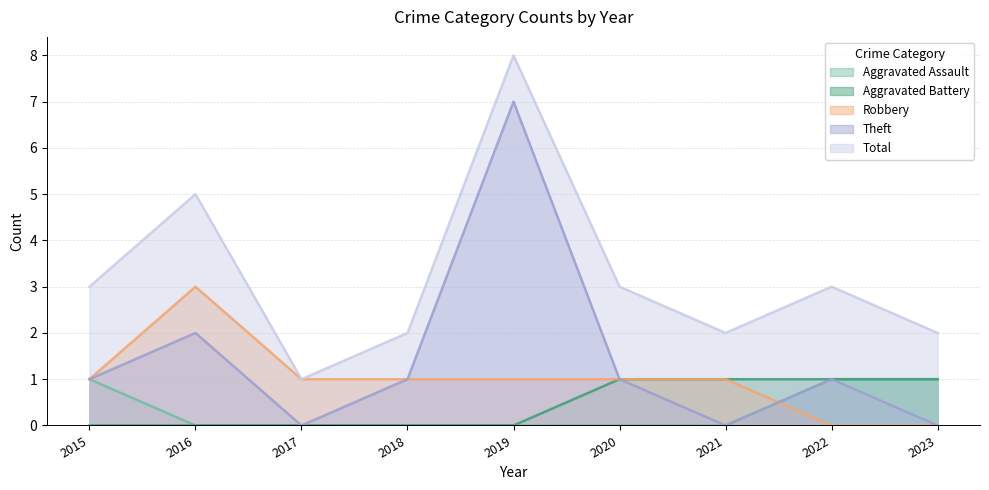

Which category has the highest value in the Theft series?

2019